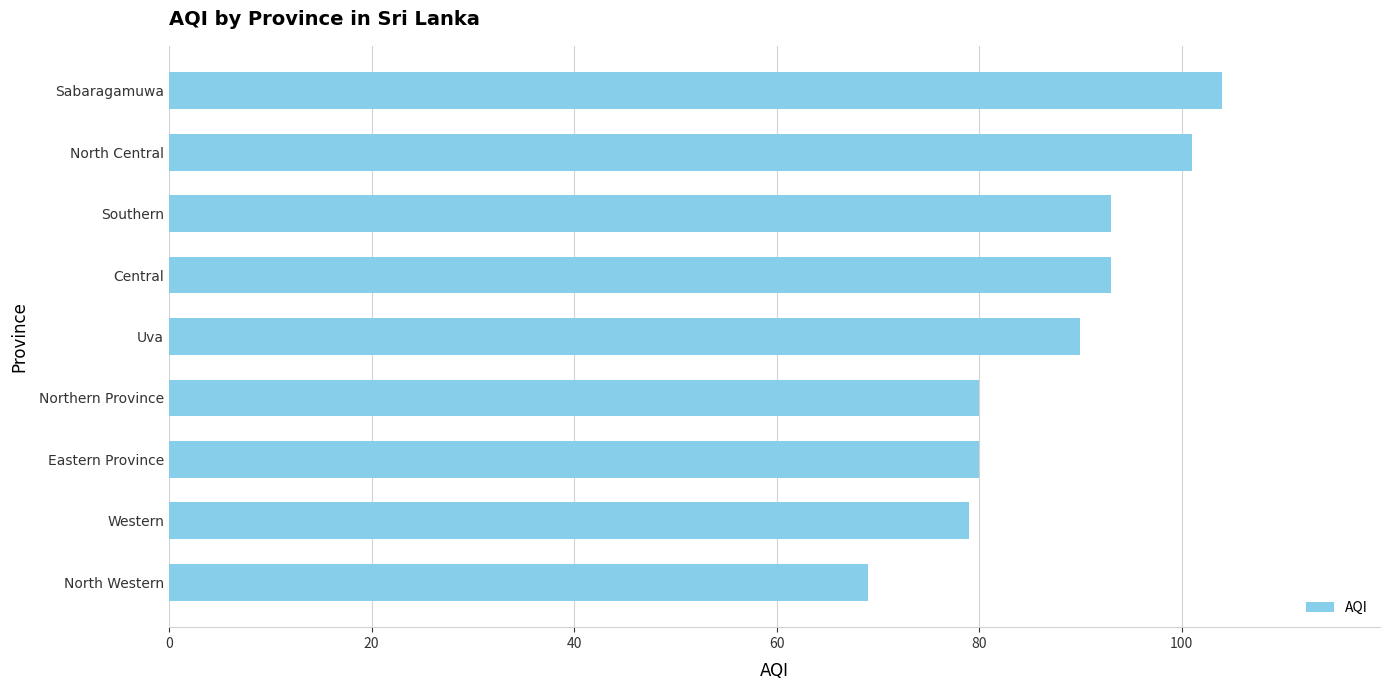

The chart shows a value of 24 at Western. True or false?

False